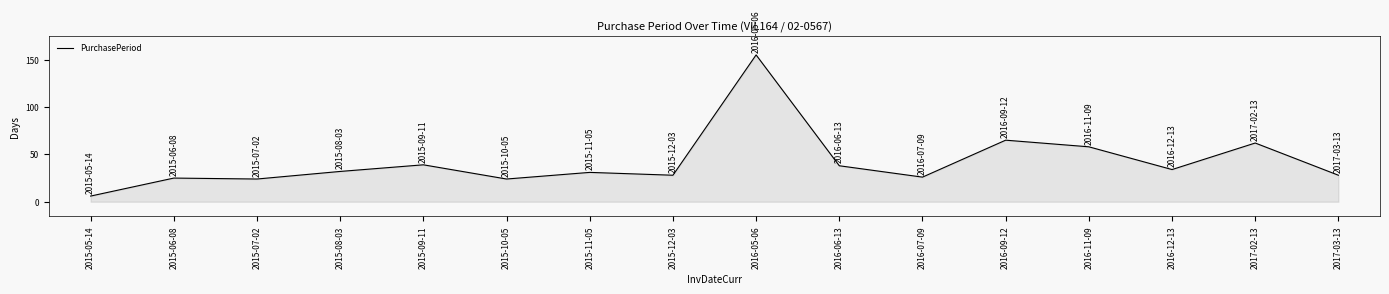

True or false: the data shows 22 at 2016-06-13.

False